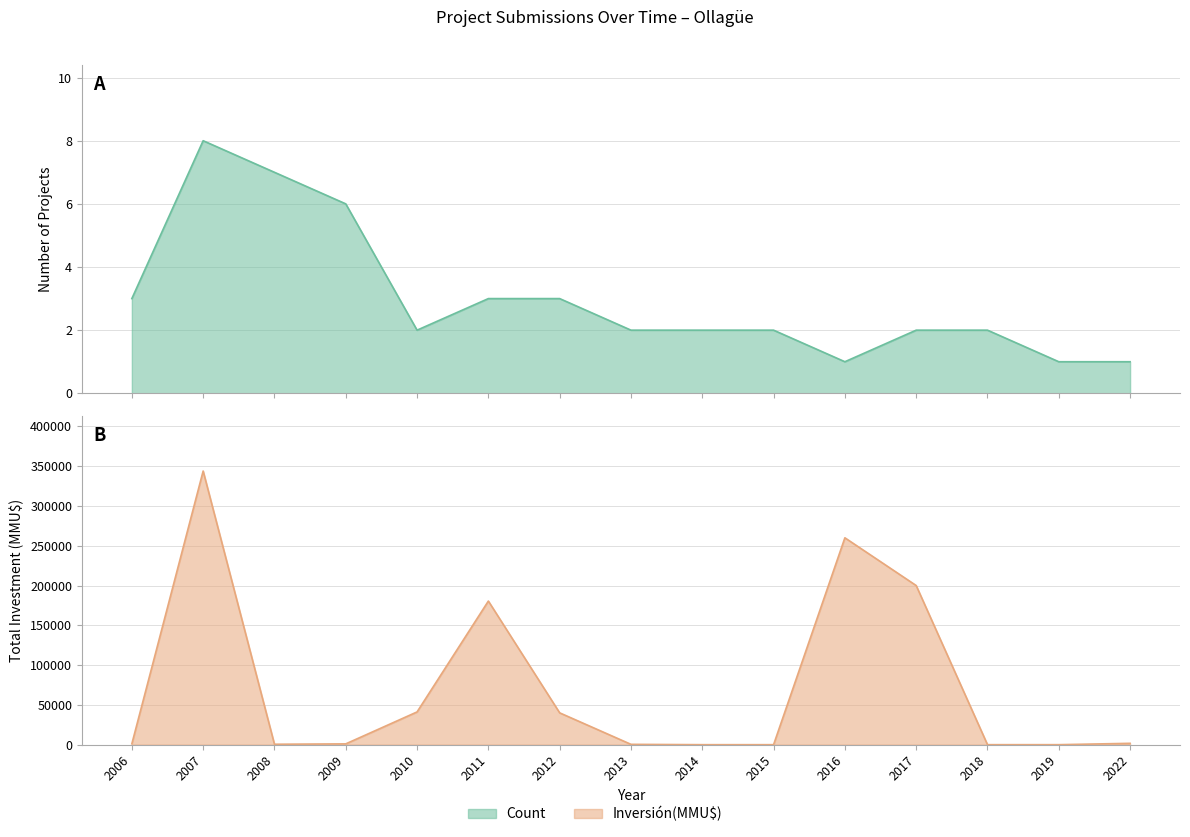

What is the value of the Count point at the 2nd from the left?

8.0